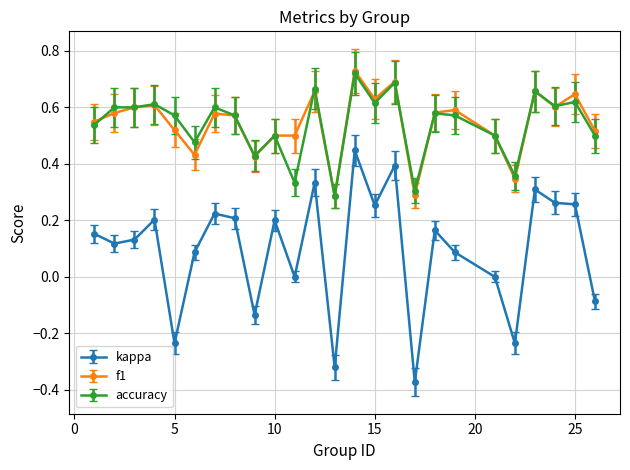

True or false: accuracy has more than 1 interior local peaks.

True